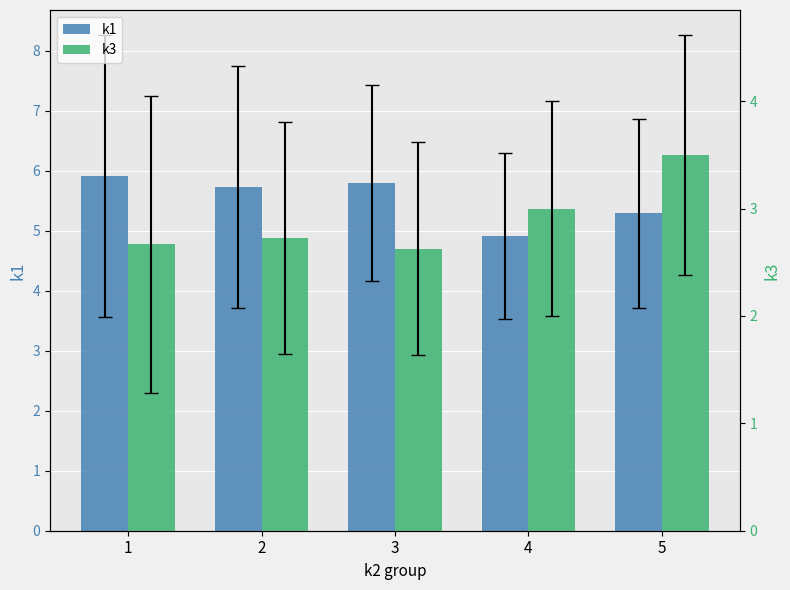

Where is k3 nearest to the value 3?

4